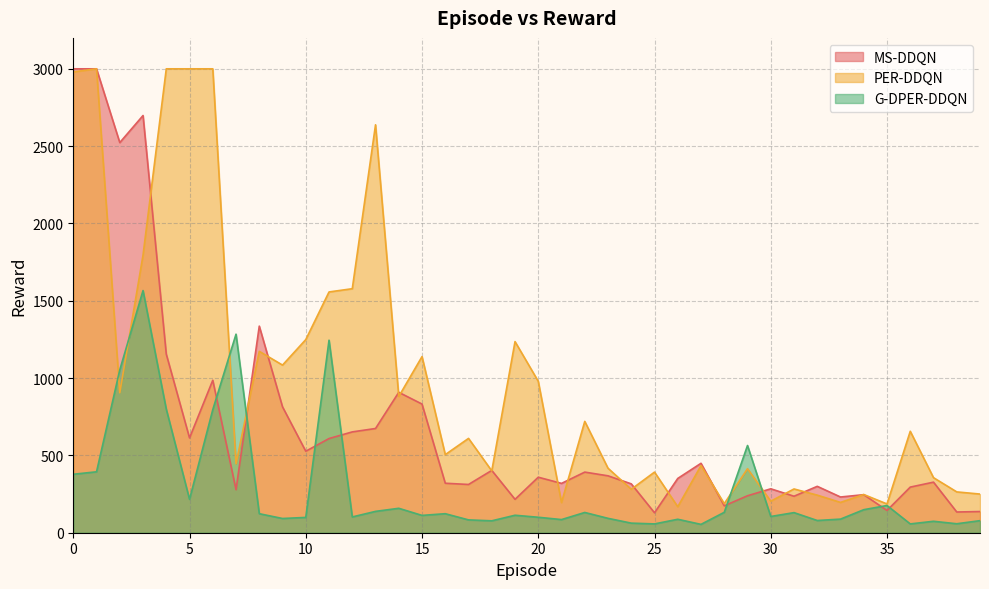

Is it true that G-DPER-DDQN equals 29 at 23?

False